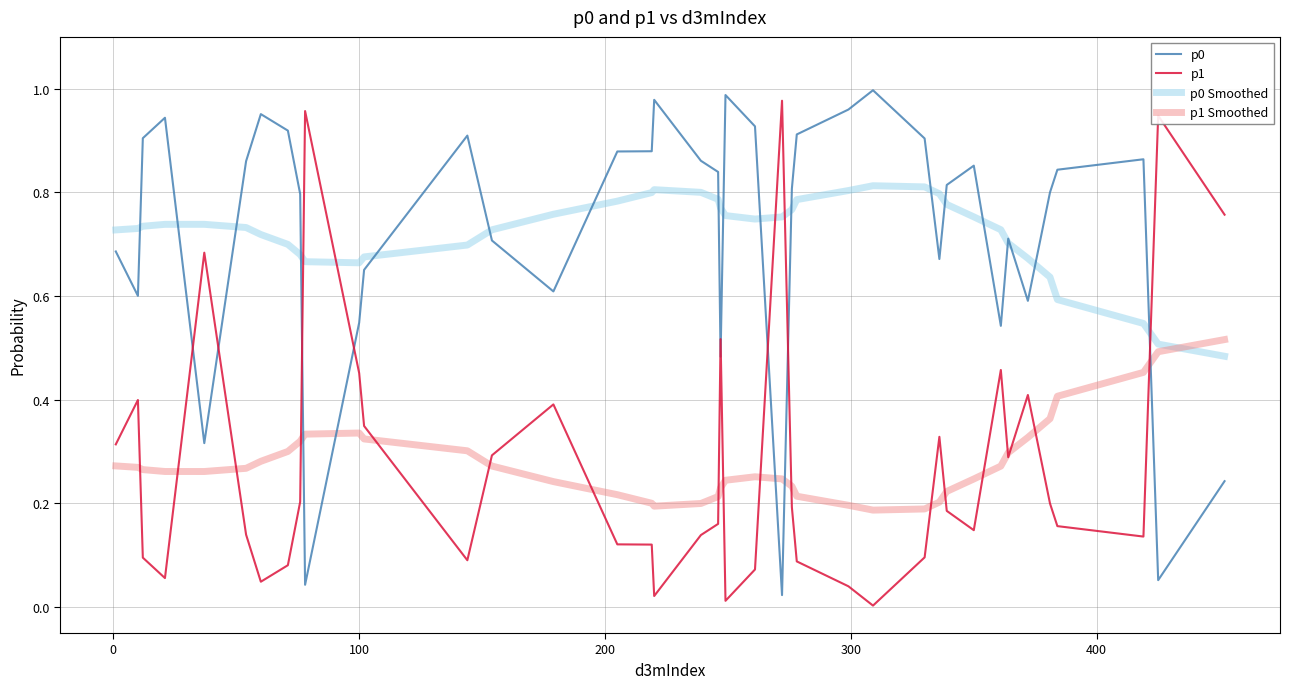

In p1 Smoothed, how many points are higher than both neighbors (excluding endpoints)?

2